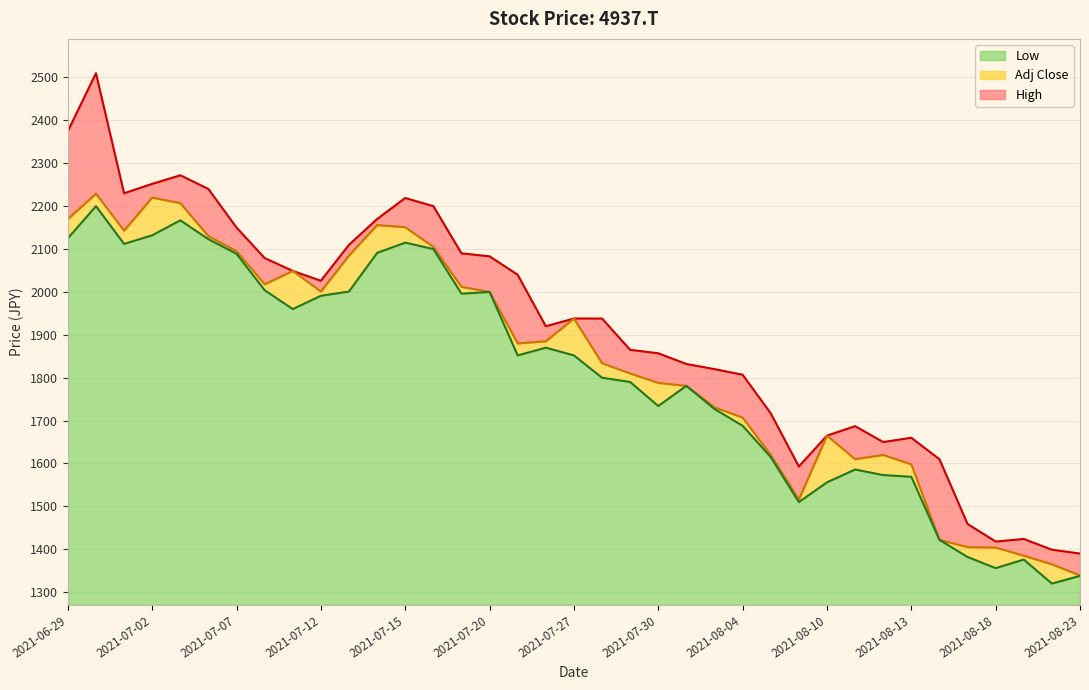

Is it true that Low equals 2593 at 2021-07-29?

False